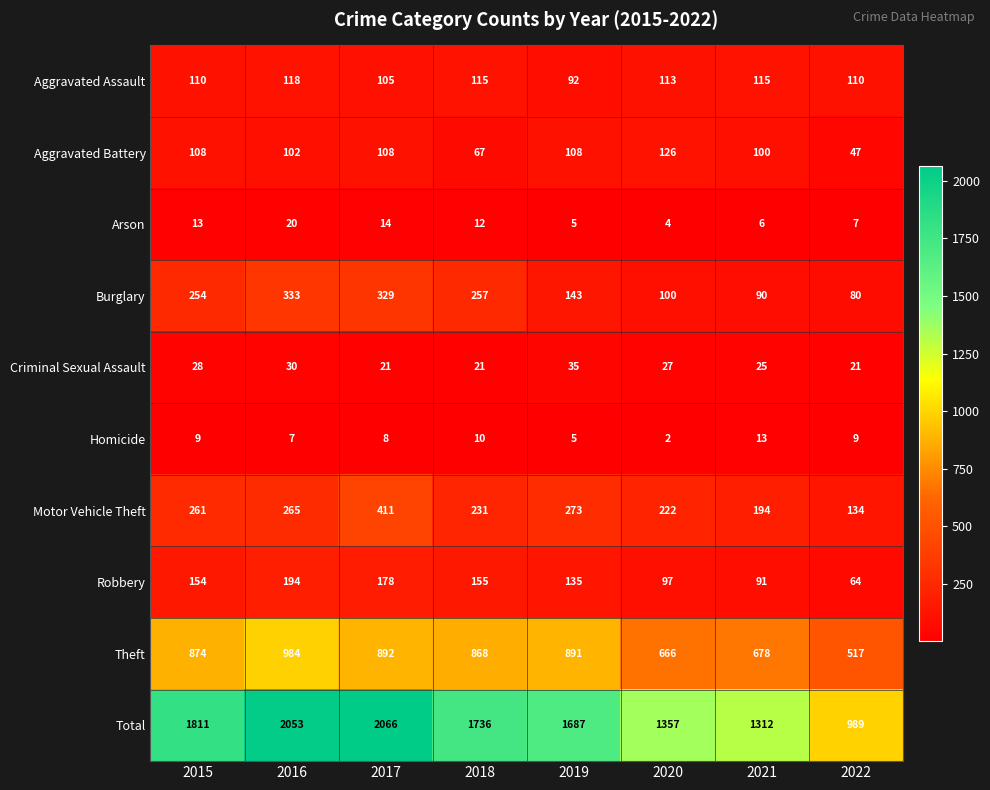

How many distinct data groups are displayed?

10